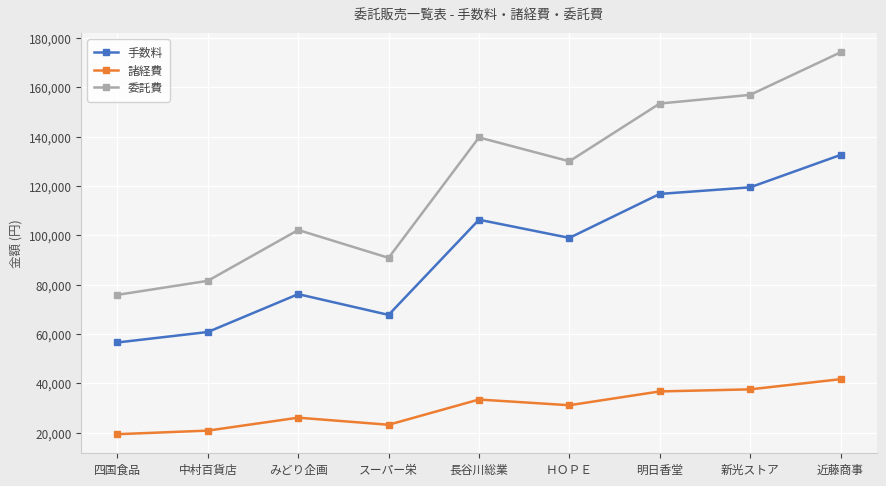

Reading left to right, what are all the values shown in this chart?

手数料: 56532	60774	76140	67718	106330	98960	116796	119471	132603
諸経費: 19322	20772	26023	23145	33383	31069	36669	37509	41632
委託費: 75854	81546	102163	90863	139713	130029	153465	156980	174235